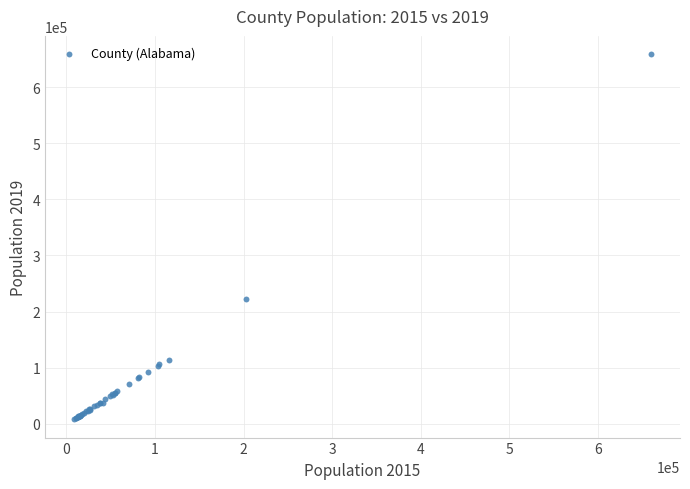

What Y value in the scatter plot is closest to 333342?

223234